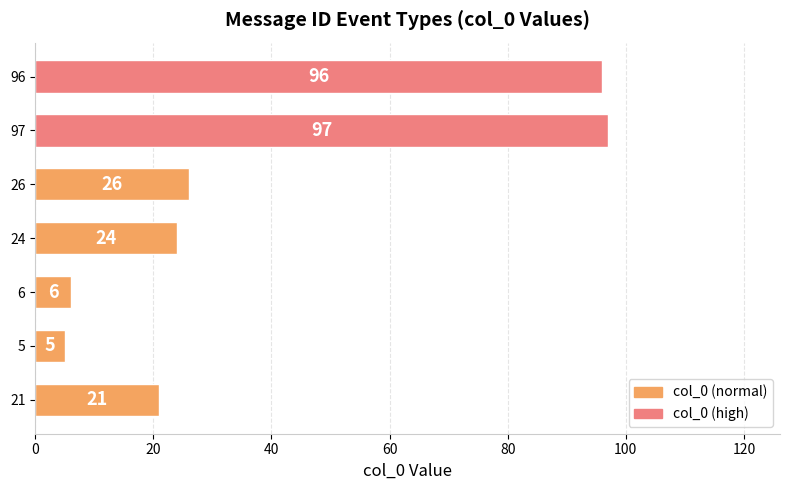

At which category does the chart reach its peak across all series?

97